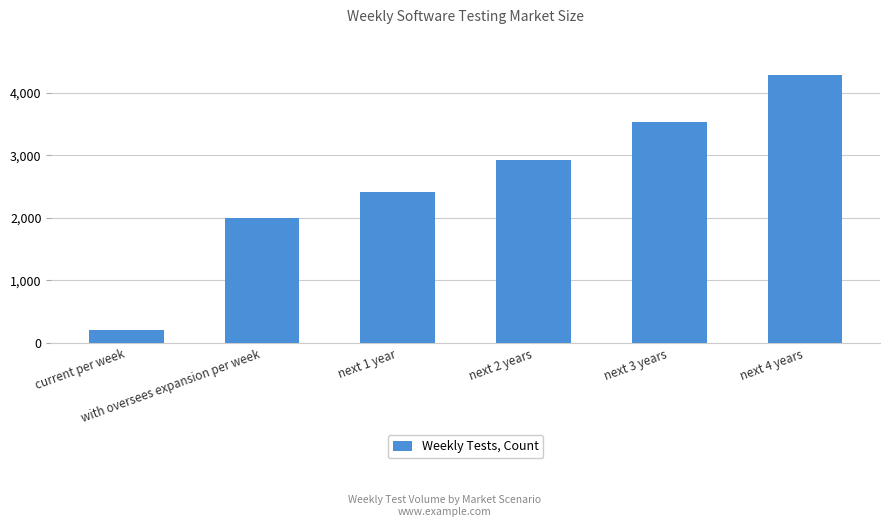

The value at next 3 years is 3543. True or false?

True